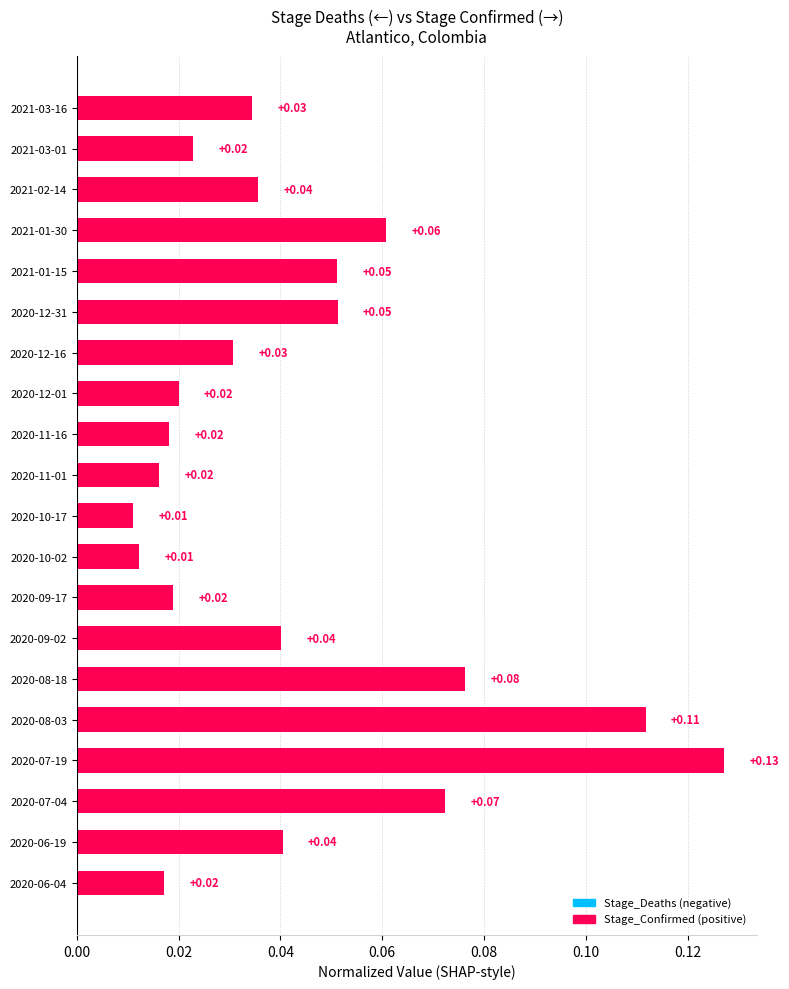

Which has a higher value, 2020-07-19 or 2020-09-17?

2020-07-19